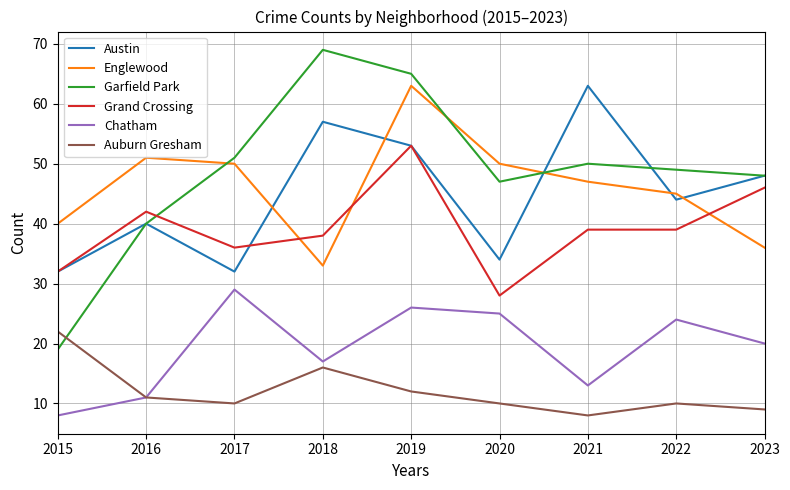

Reading left to right, extract all data points from this chart.

Austin: 2015=32	2016=40	2017=32	2018=57	2019=53	2020=34	2021=63	2022=44	2023=48
Englewood: 2015=40	2016=51	2017=50	2018=33	2019=63	2020=50	2021=47	2022=45	2023=36
Garfield Park: 2015=19	2016=40	2017=51	2018=69	2019=65	2020=47	2021=50	2022=49	2023=48
Grand Crossing: 2015=32	2016=42	2017=36	2018=38	2019=53	2020=28	2021=39	2022=39	2023=46
Chatham: 2015=8	2016=11	2017=29	2018=17	2019=26	2020=25	2021=13	2022=24	2023=20
Auburn Gresham: 2015=22	2016=11	2017=10	2018=16	2019=12	2020=10	2021=8	2022=10	2023=9